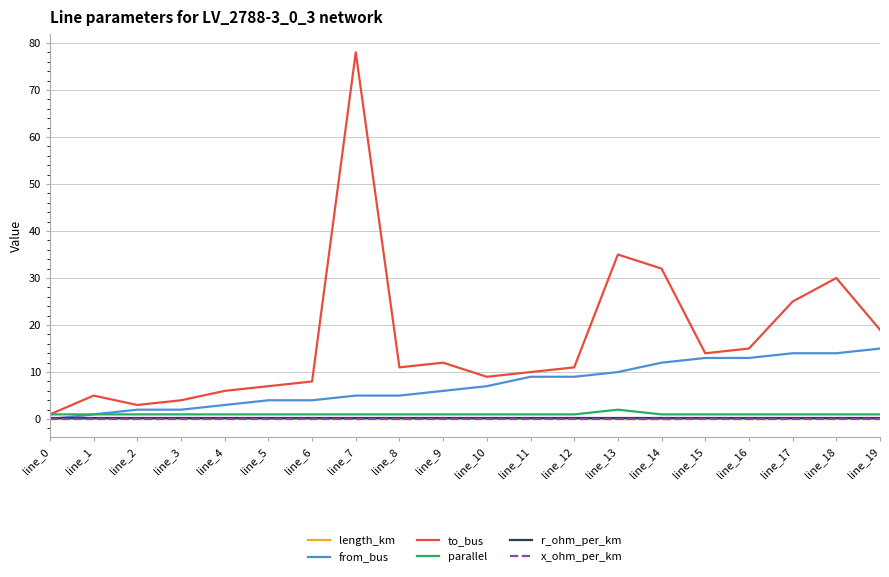

At how many categories does at least one series exceed 70?

1